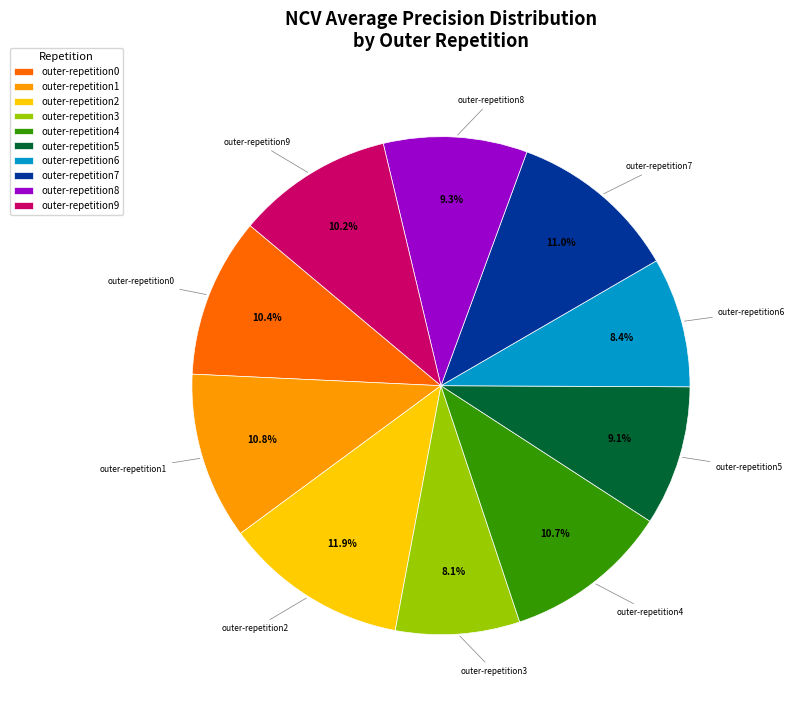

To the nearest percent, what portion does outer-repetition2 represent?

12%